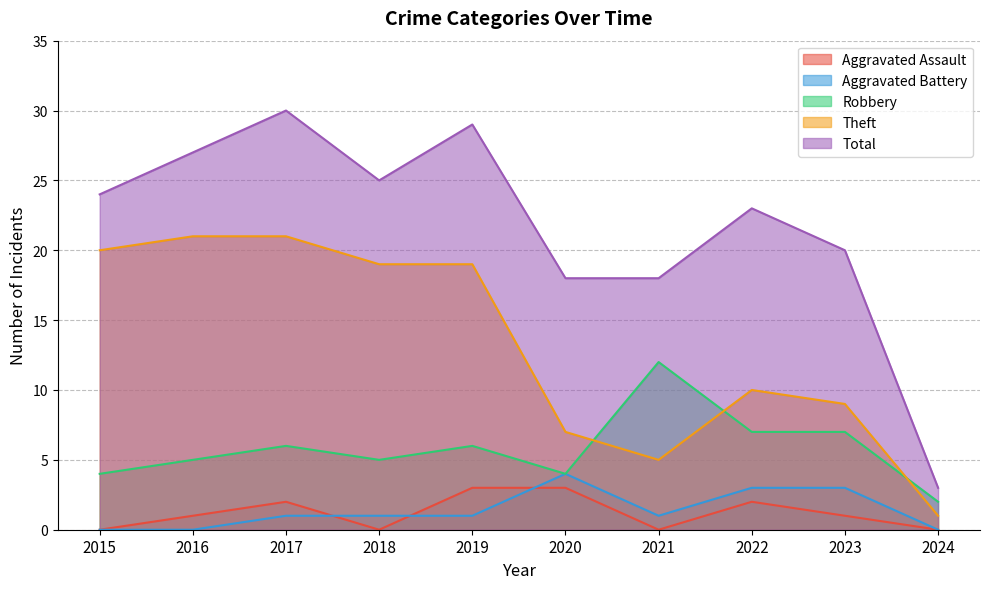

What are all the series names shown in the legend?

Aggravated Assault, Aggravated Battery, Robbery, Theft, Total